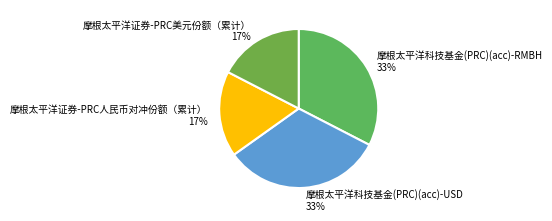

How many slices are in this pie chart?

4